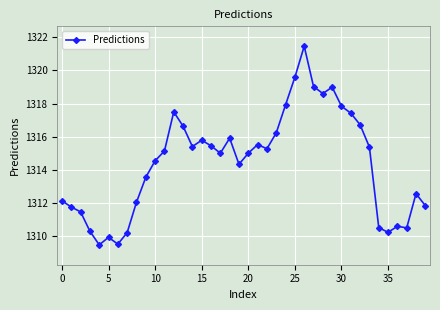

What is the greatest value displayed?

1321.5